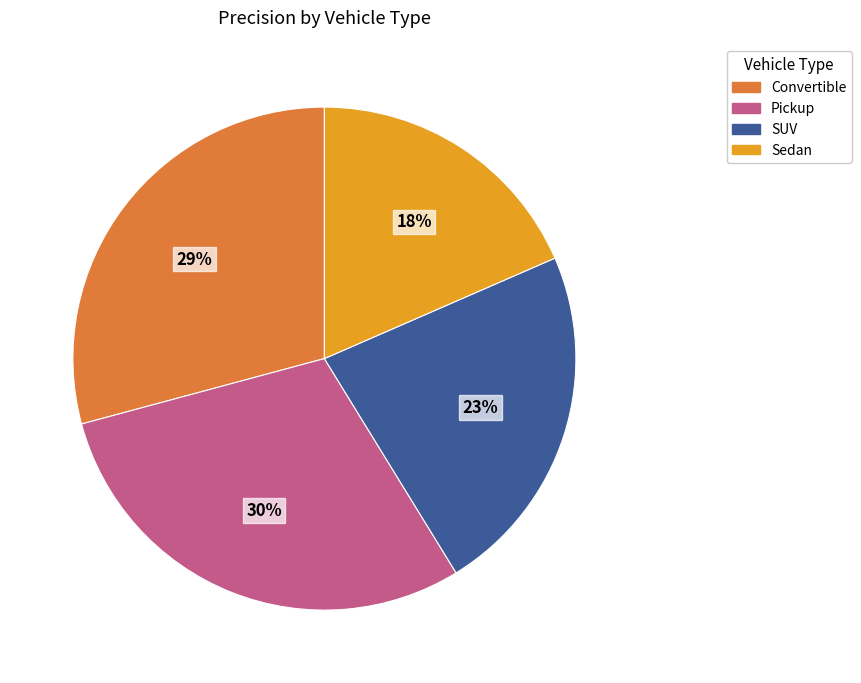

What is the smallest slice in the pie chart?

Sedan